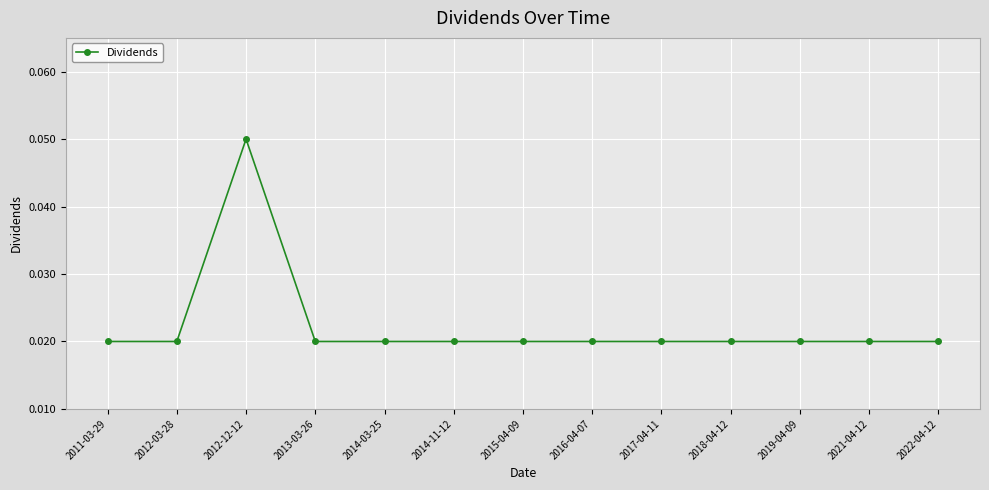

What is the sum of all values?

0.3